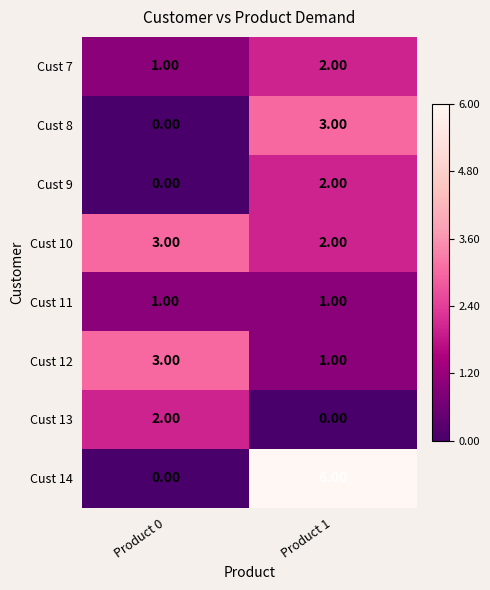

What is the difference between the highest and lowest values at Product 0?

3